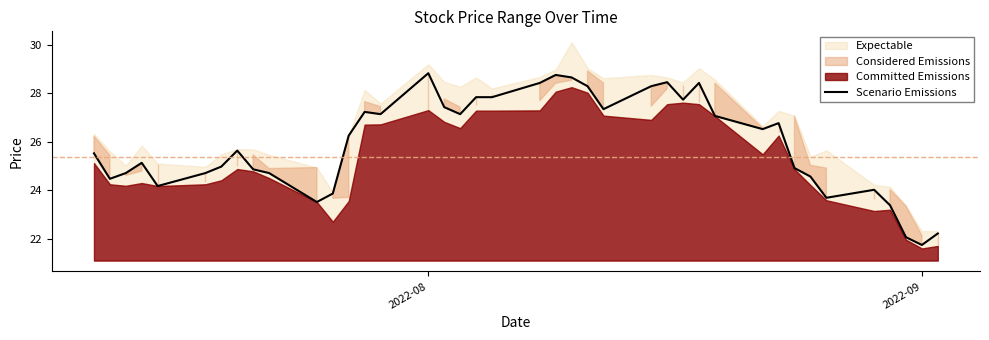

What is the highest value of the Scenario Emissions series?

28.8